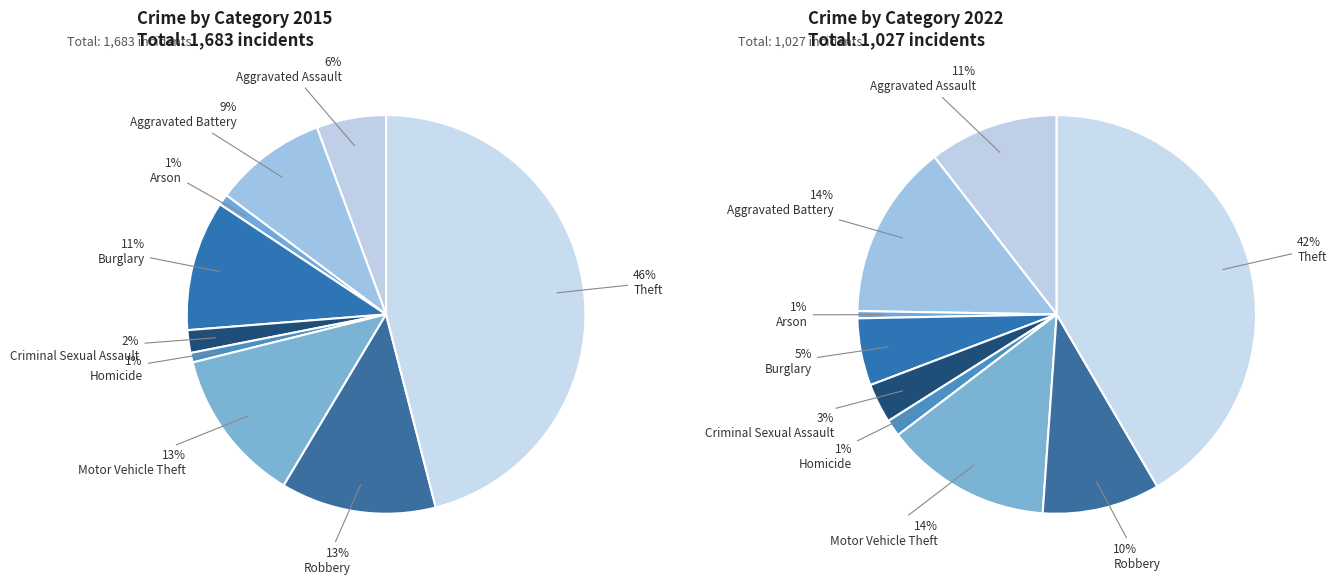

The Criminal Sexual Assault slice represents 10% of the pie. True or false?

False